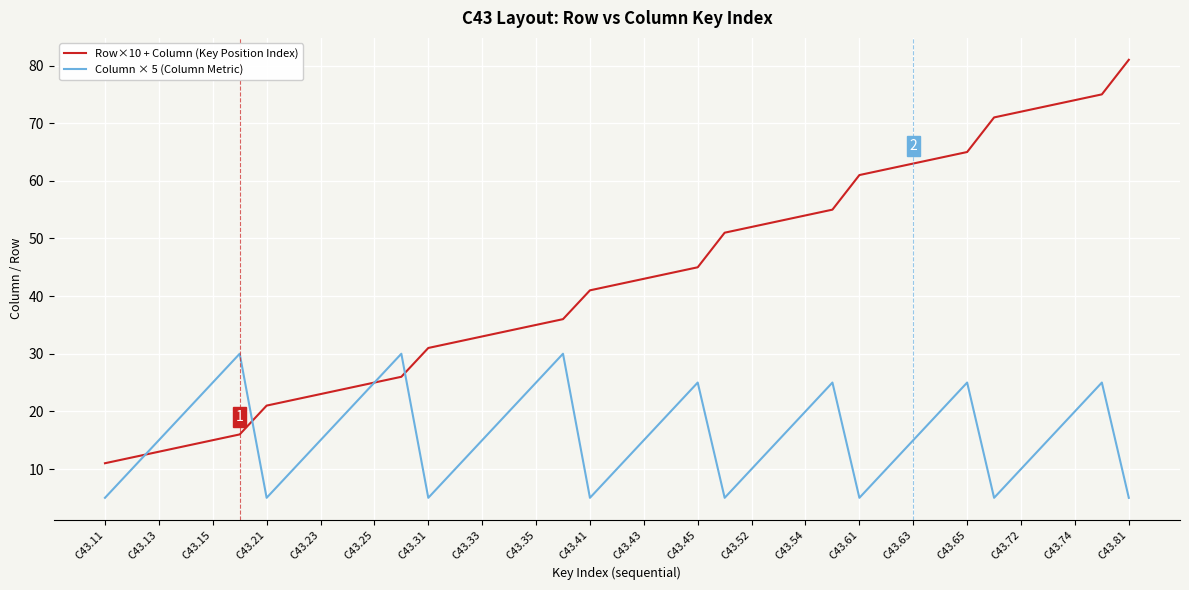

How many Column × 5 (Column Metric) values are between 10 and 25?

28